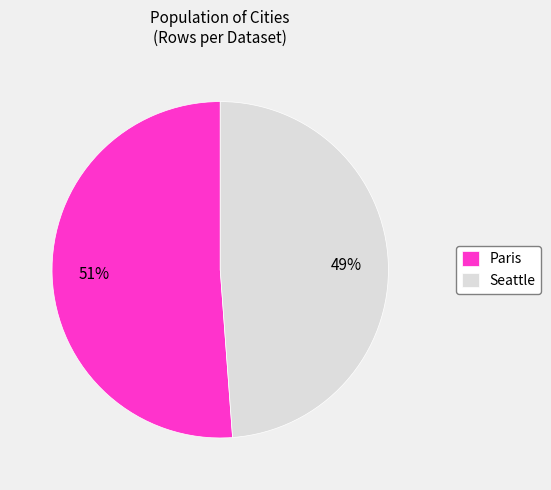

Between Paris and Seattle, which is larger?

Paris